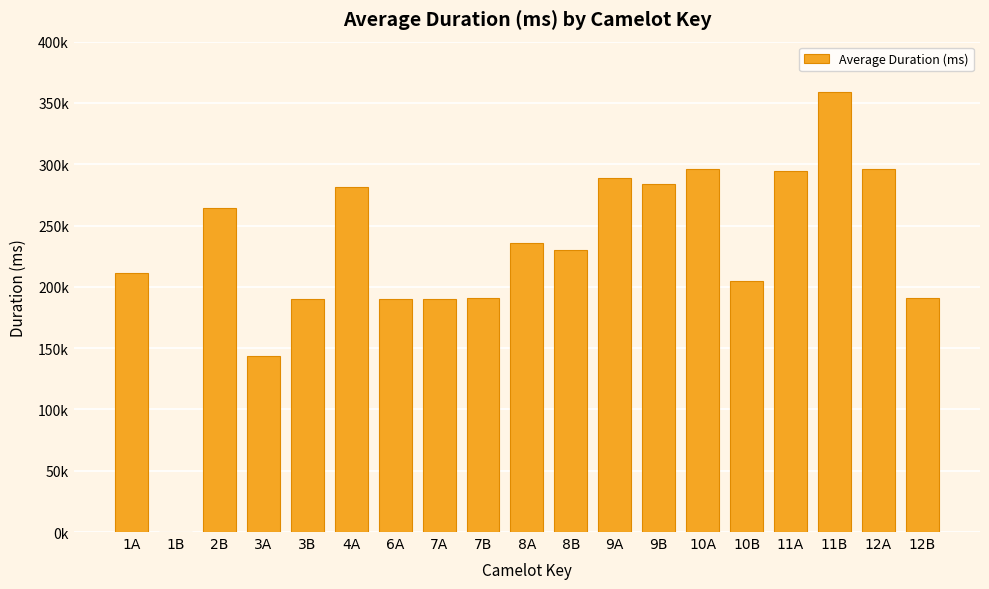

The chart shows a value of 197878 at 10A. True or false?

False